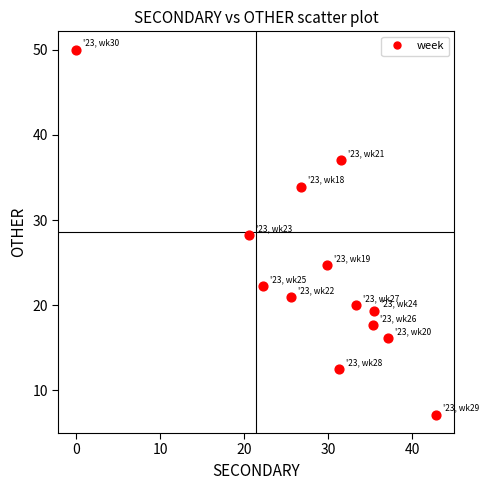

What is the range of Y values (max minus min)?

42.9